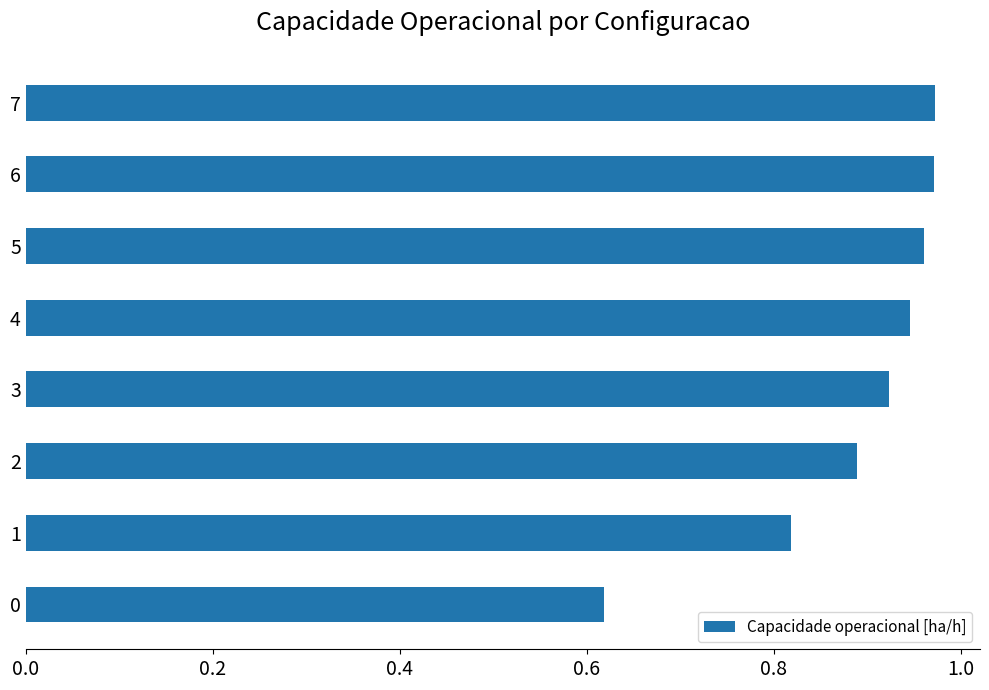

What is the sum of the values at 0 and 5?

1.6